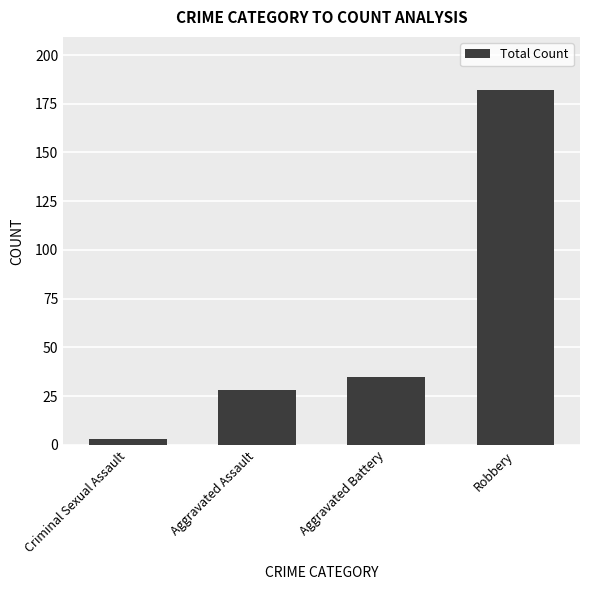

How many data points are less than 35?

2